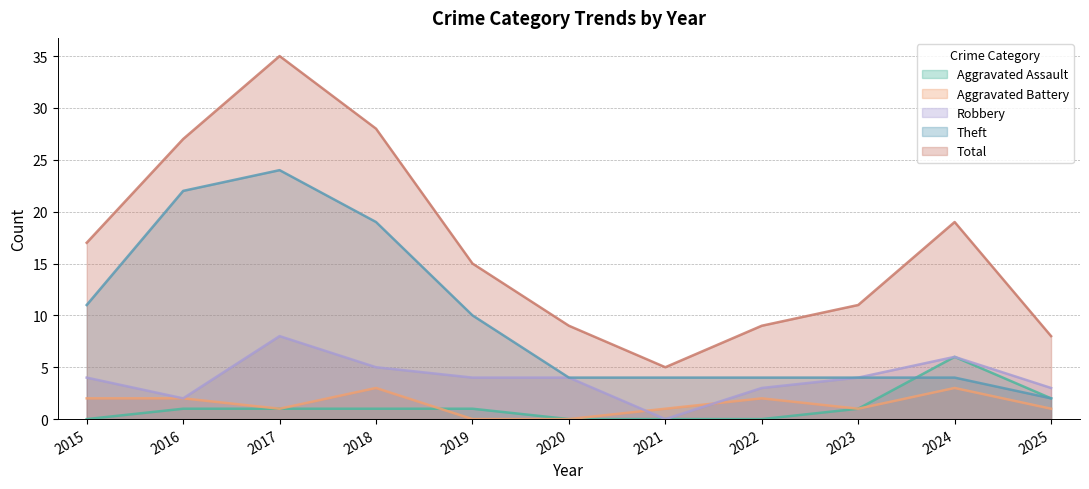

What is the maximum value for Robbery?

8